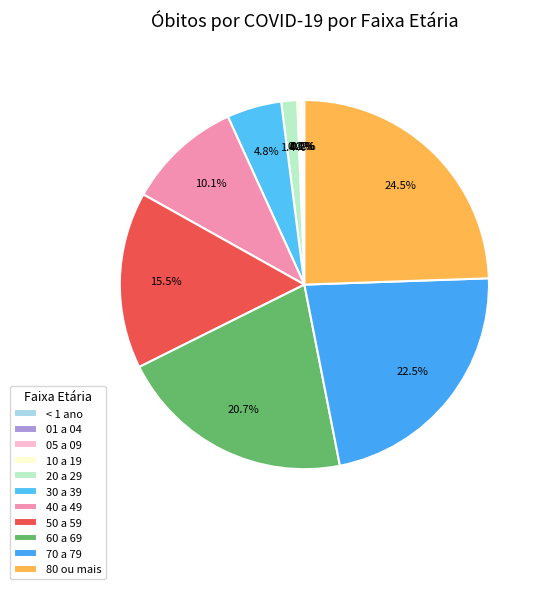

What is the change in value from 10 a 19 to 50 a 59?

+4024